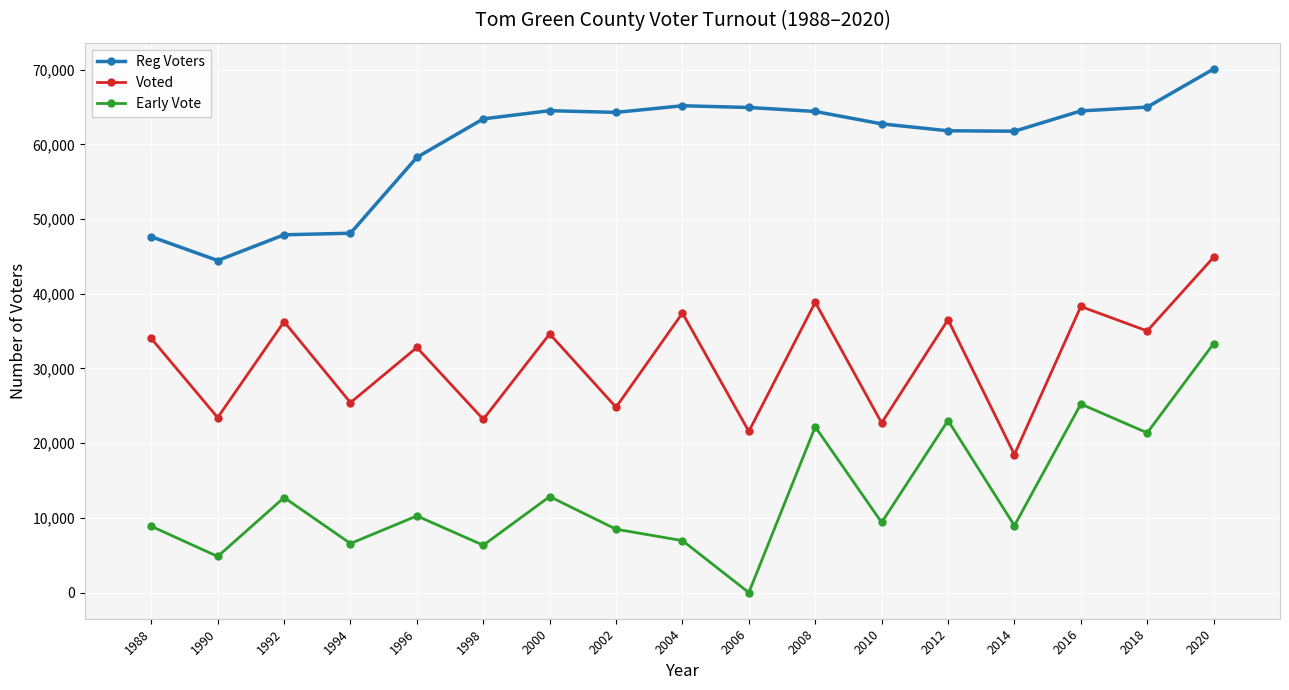

Is this an area chart (filled region under the line)?

No